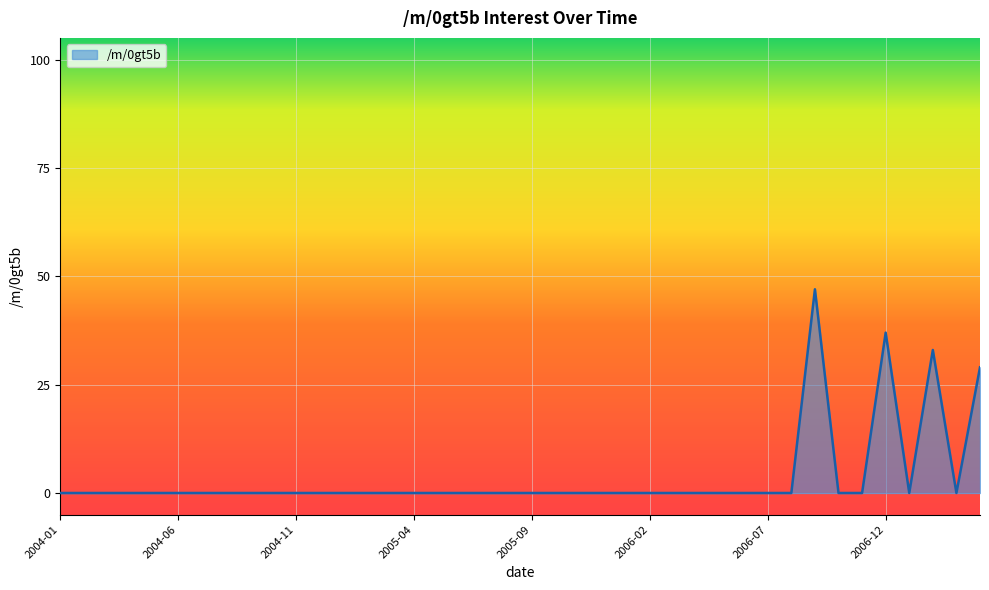

What is the greatest value displayed?

47